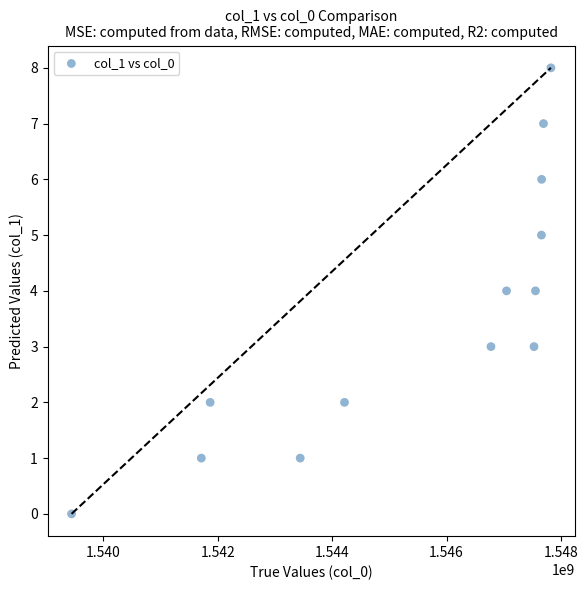

What is the range of Y values (max minus min)?

8